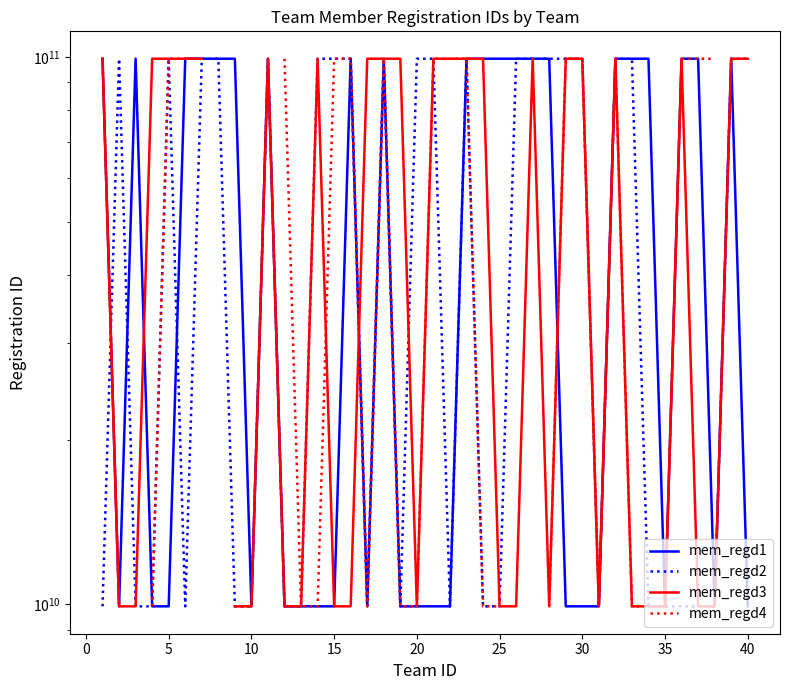

At which label is mem_regd2 closest to 54565523143?

20